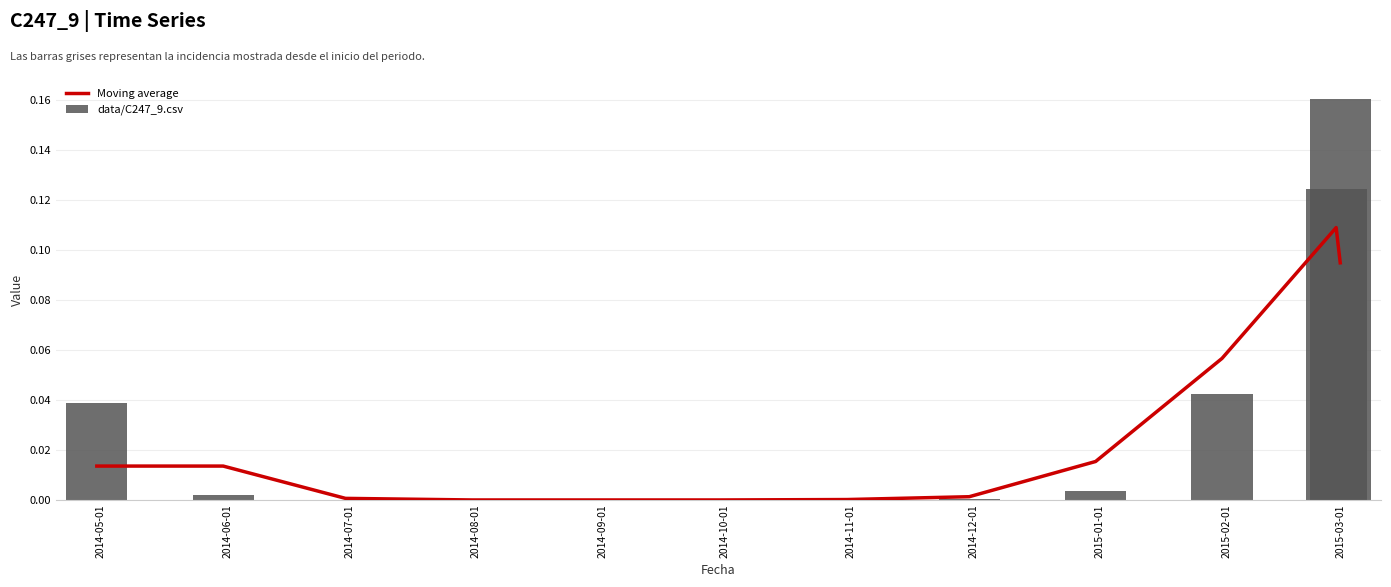

What is the difference between the maximum and minimum values in the data/C247_9.csv series?

0.2